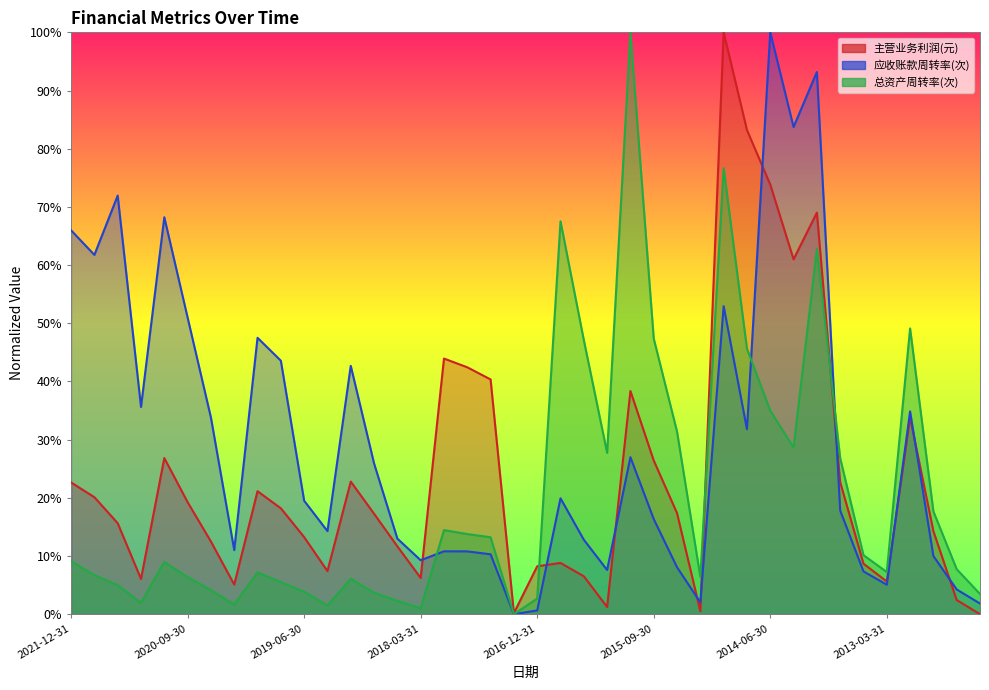

Reading right to left, list all the values displayed in this chart.

主营业务利润(元): 2012-03-31=0.0	2012-06-30=2.4	2012-09-30=14.3	2012-12-31=33.8	2013-03-31=5.6	2013-06-30=8.7	2013-09-30=22.7	2013-12-31=69.0	2014-03-31=61.0	2014-06-30=73.8	2014-09-30=83.2	2014-12-31=100.0	2015-03-31=0.5	2015-06-30=17.4	2015-09-30=26.4	2015-12-31=38.4	2016-03-31=1.2	2016-06-30=6.5	2016-09-30=8.8	2016-12-31=8.2	2017-03-31=0.2	2017-06-30=40.3	2017-09-30=42.4	2017-12-31=43.9	2018-03-31=6.2	2018-06-30=11.7	2018-09-30=17.3	2018-12-31=22.8	2019-03-31=7.4	2019-06-30=13.2	2019-09-30=18.2	2019-12-31=21.1	2020-03-31=5.1	2020-06-30=12.5	2020-09-30=19.3	2020-12-31=26.8	2021-03-31=6.1	2021-06-30=15.6	2021-09-30=20.1	2021-12-31=22.6
应收账款周转率(次): 2012-03-31=1.8	2012-06-30=4.3	2012-09-30=10.0	2012-12-31=34.9	2013-03-31=5.1	2013-06-30=7.4	2013-09-30=17.8	2013-12-31=93.2	2014-03-31=83.7	2014-06-30=100.0	2014-09-30=31.8	2014-12-31=52.9	2015-03-31=2.0	2015-06-30=8.1	2015-09-30=16.3	2015-12-31=27.0	2016-03-31=7.6	2016-06-30=12.8	2016-09-30=19.9	2016-12-31=0.7	2017-03-31=0.0	2017-06-30=10.3	2017-09-30=10.8	2017-12-31=10.8	2018-03-31=9.3	2018-06-30=13.0	2018-09-30=25.9	2018-12-31=42.7	2019-03-31=14.3	2019-06-30=19.5	2019-09-30=43.6	2019-12-31=47.5	2020-03-31=11.0	2020-06-30=33.8	2020-09-30=51.0	2020-12-31=68.2	2021-03-31=35.6	2021-06-30=71.9	2021-09-30=61.8	2021-12-31=66.0
总资产周转率(次): 2012-03-31=3.5	2012-06-30=7.7	2012-09-30=17.7	2012-12-31=49.1	2013-03-31=7.2	2013-06-30=10.1	2013-09-30=26.8	2013-12-31=62.8	2014-03-31=28.6	2014-06-30=35.0	2014-09-30=45.6	2014-12-31=76.6	2015-03-31=6.4	2015-06-30=31.4	2015-09-30=47.4	2015-12-31=100.0	2016-03-31=27.7	2016-06-30=47.1	2016-09-30=67.5	2016-12-31=2.7	2017-03-31=0.0	2017-06-30=13.2	2017-09-30=13.8	2017-12-31=14.4	2018-03-31=1.0	2018-06-30=2.3	2018-09-30=3.7	2018-12-31=6.1	2019-03-31=1.5	2019-06-30=3.9	2019-09-30=5.5	2019-12-31=7.2	2020-03-31=1.7	2020-06-30=4.1	2020-09-30=6.4	2020-12-31=9.0	2021-03-31=1.9	2021-06-30=5.0	2021-09-30=6.7	2021-12-31=9.1